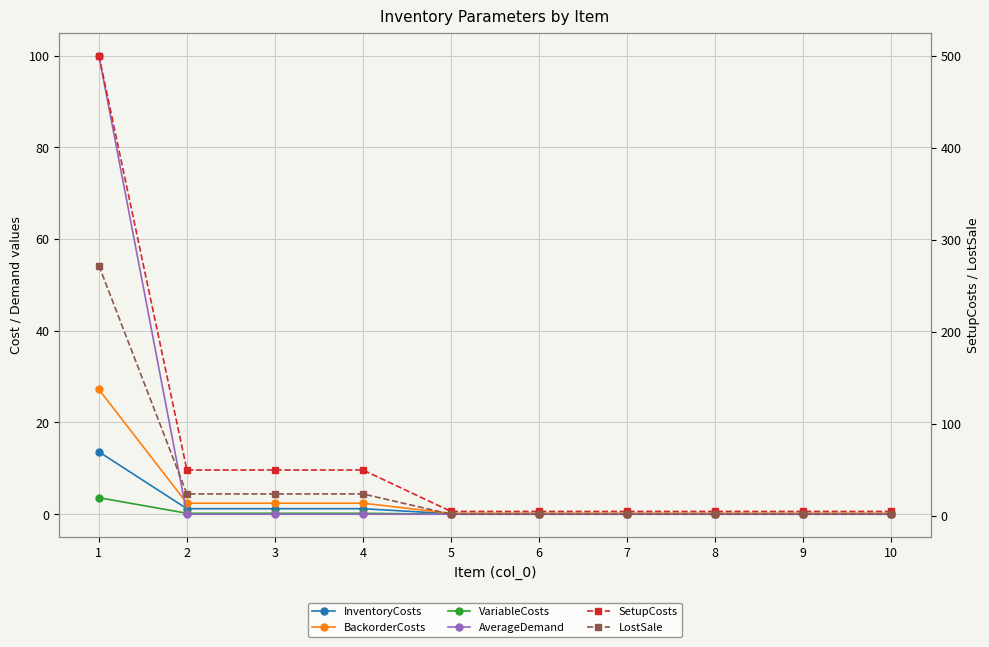

True or false: InventoryCosts and LostSale cross at least once.

False